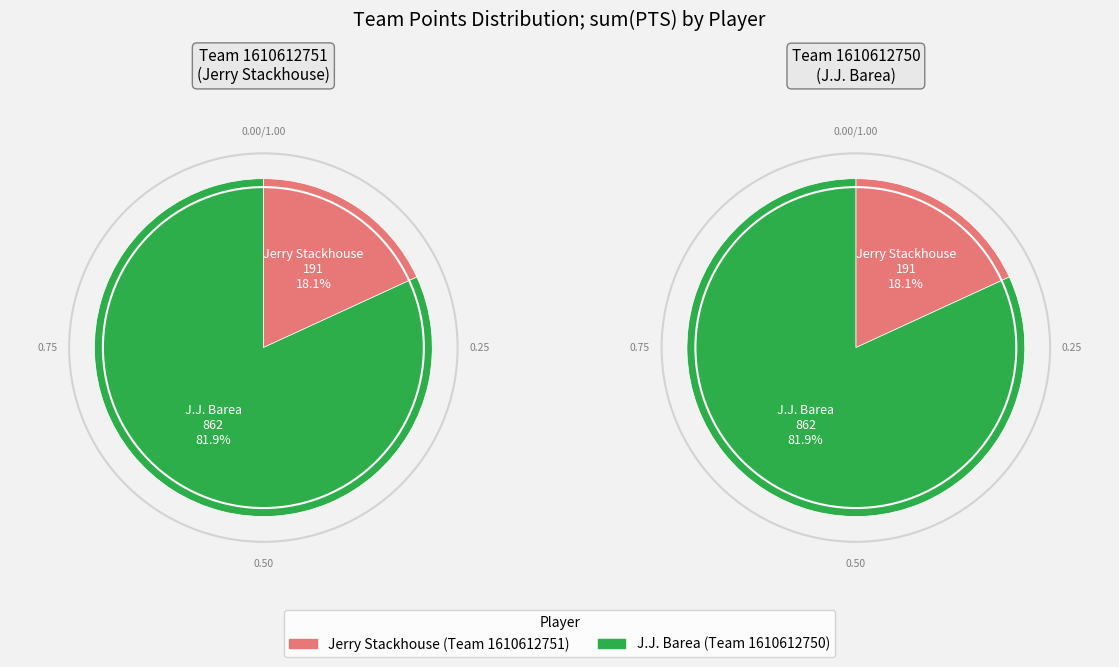

What is the ratio of the value at Jerry Stackhouse to the value at J.J. Barea?

0.2